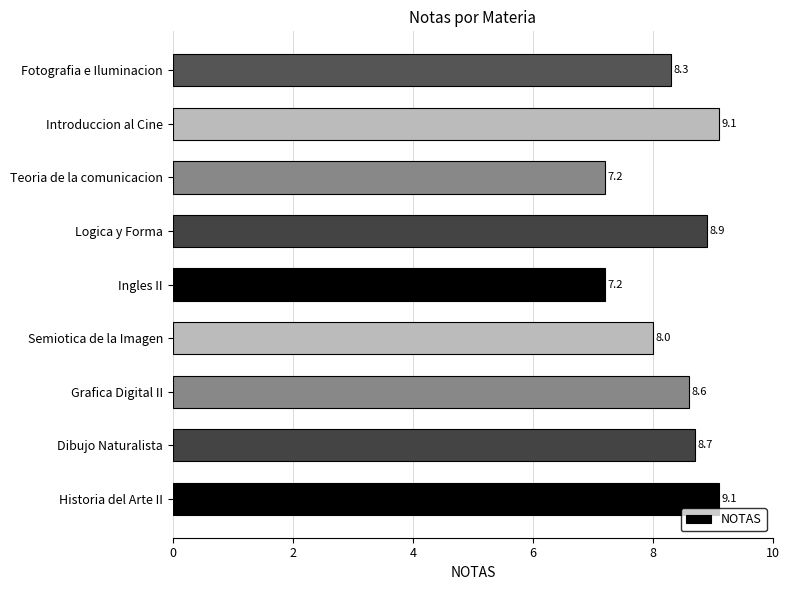

True or false: the data shows 4.2 at Ingles II.

False